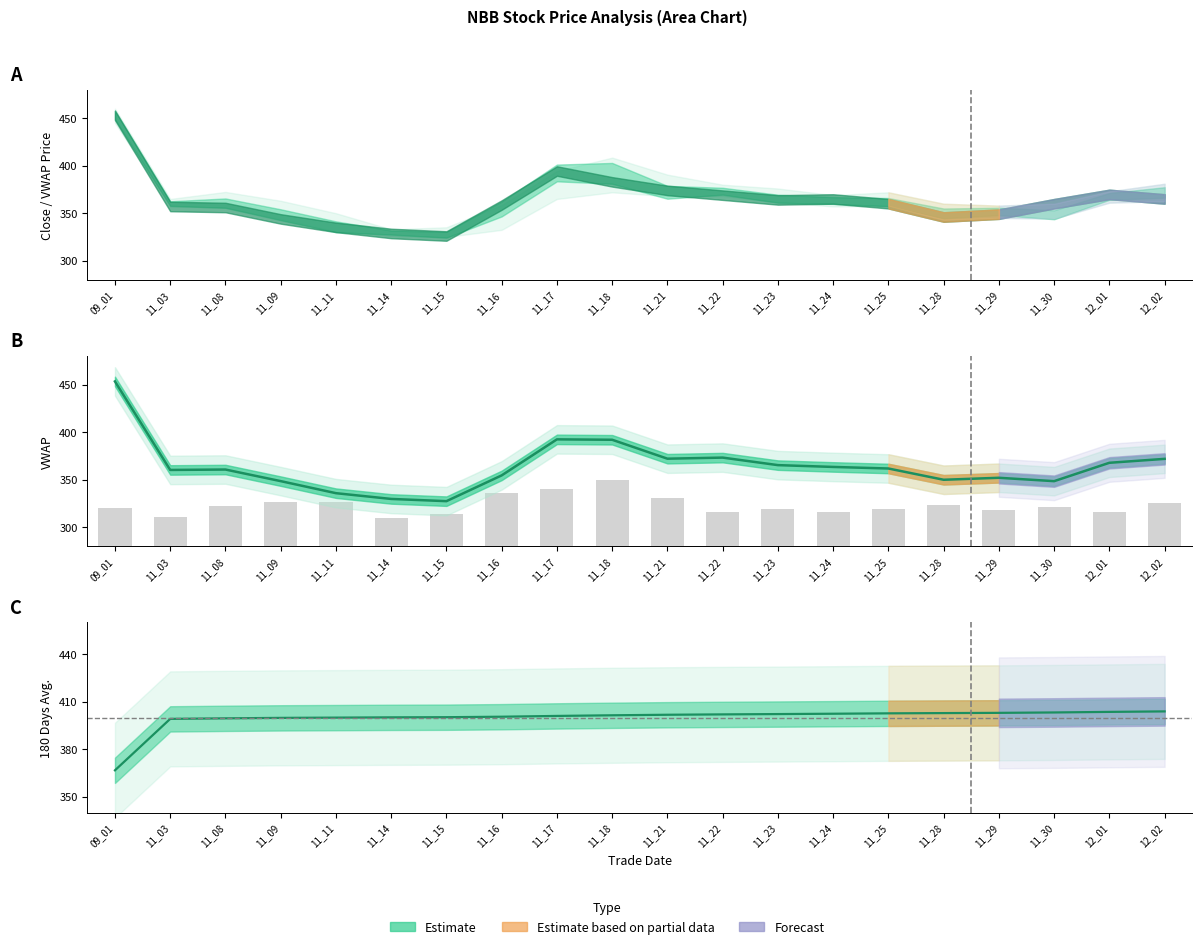

How many data points in 180 Days are less than 401?

8